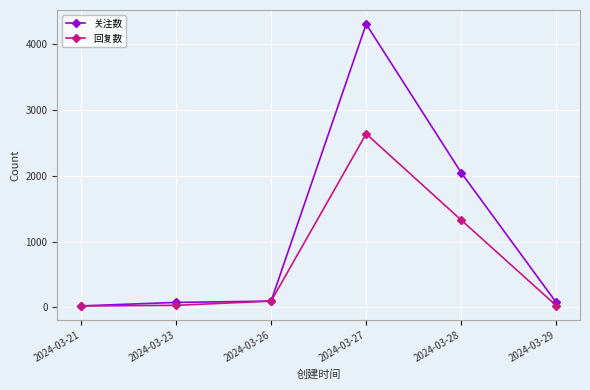

How many lines are shown in the chart?

2